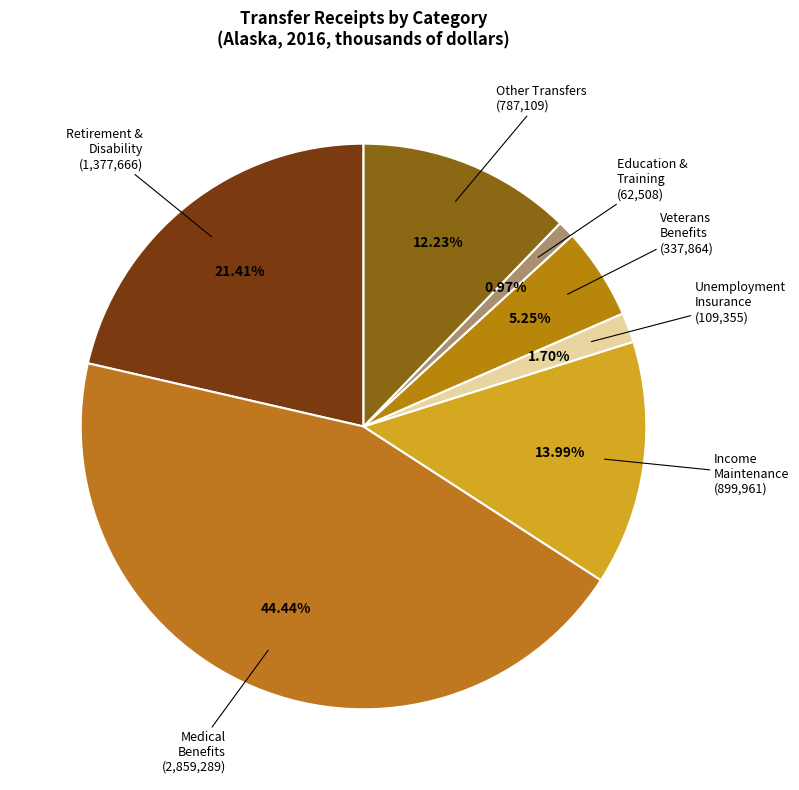

Count the number of slices in the pie.

7